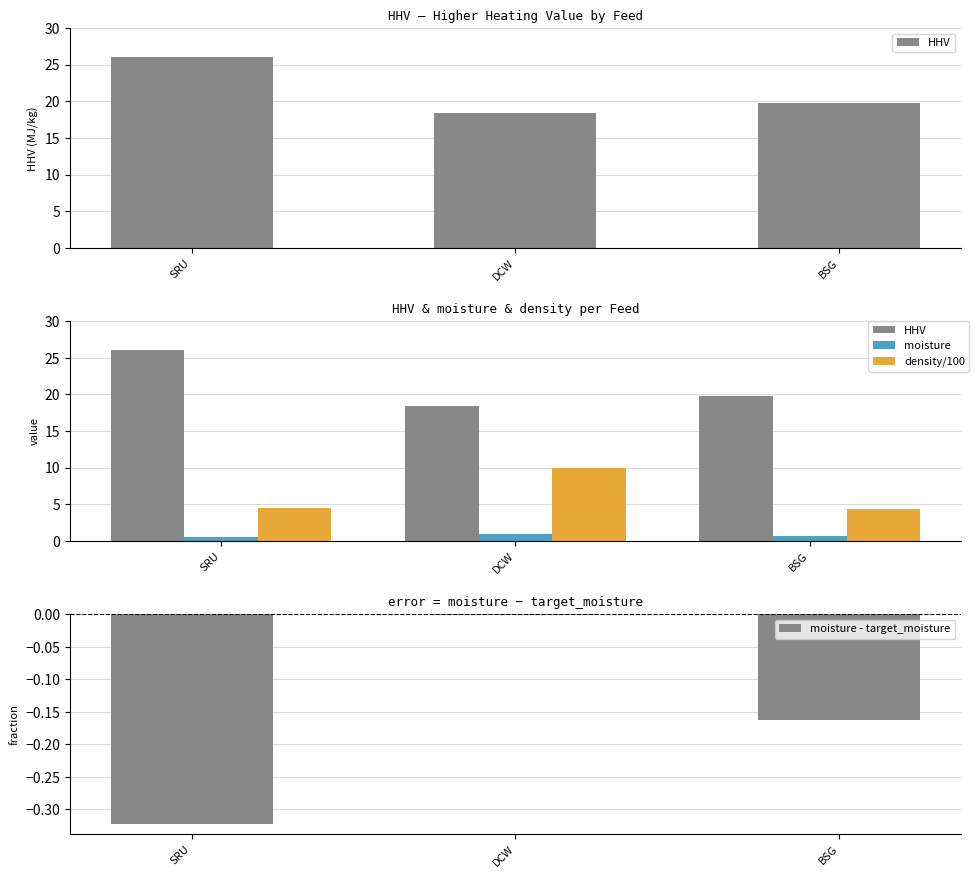

At which category does the chart reach its peak across all series?

SRU